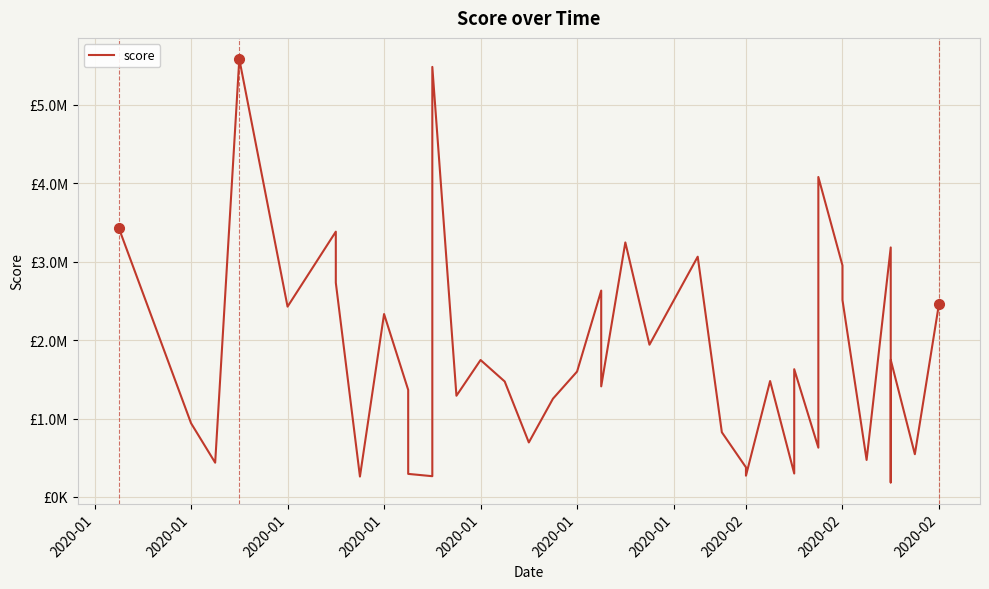

True or false: the data has more than 2 interior local peaks.

True